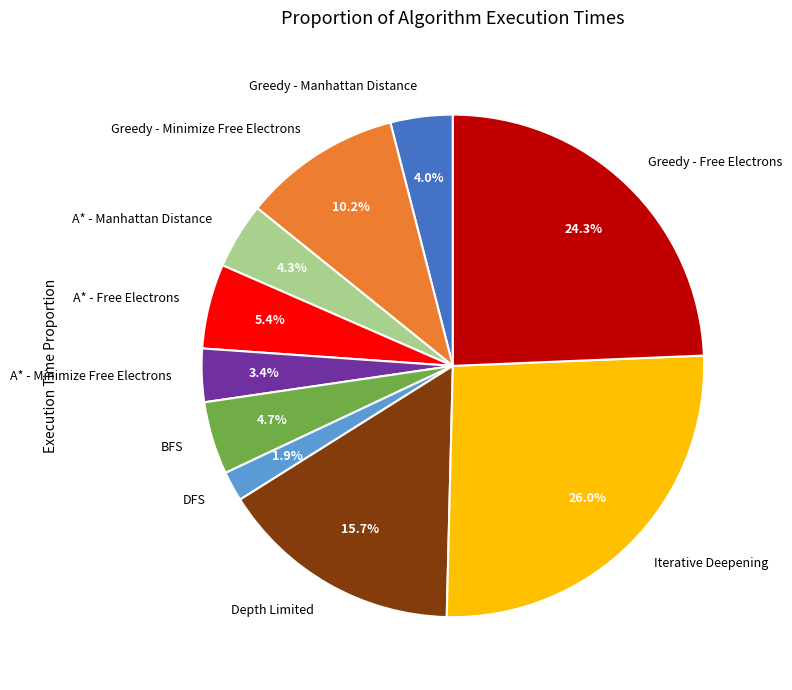

Does A* - Minimize Free Electrons account for over 50% of the chart?

No